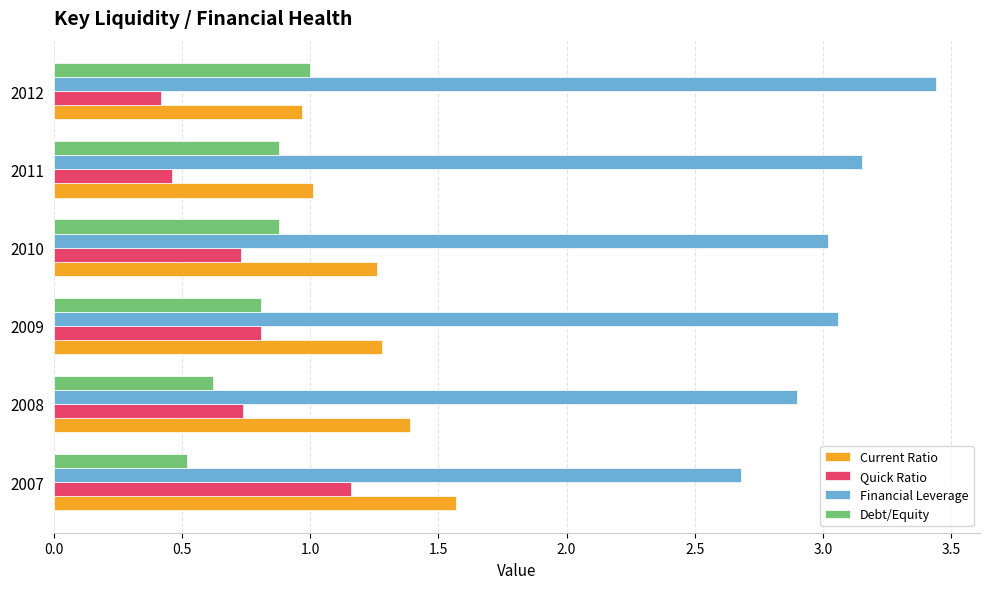

True or false: Financial Leverage has a value of 1.8 at 2008.

False